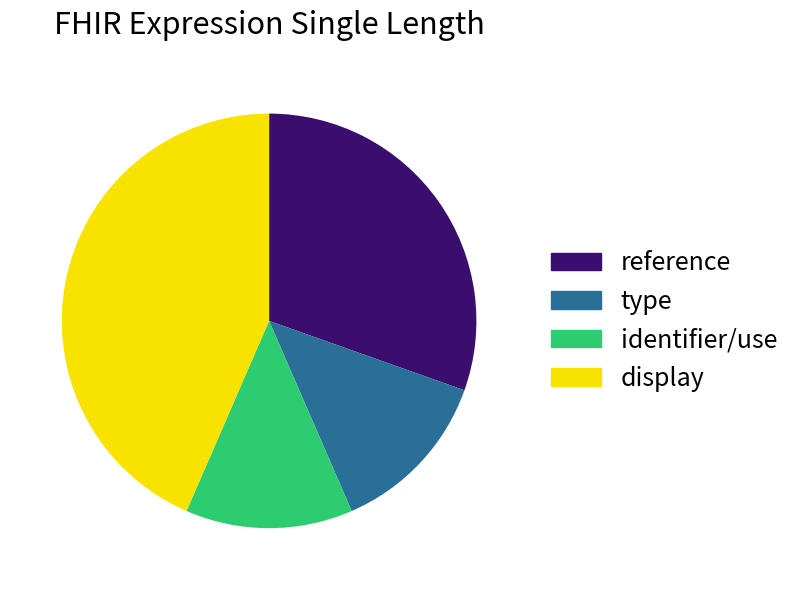

What is the largest slice in the pie chart?

display